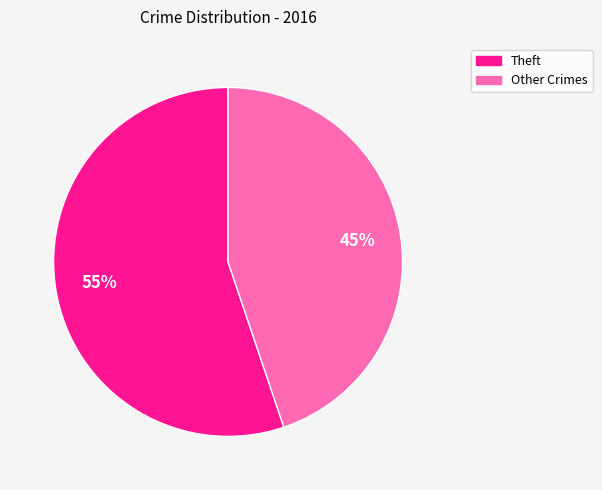

To the nearest percent, what is the average slice percentage?

50%